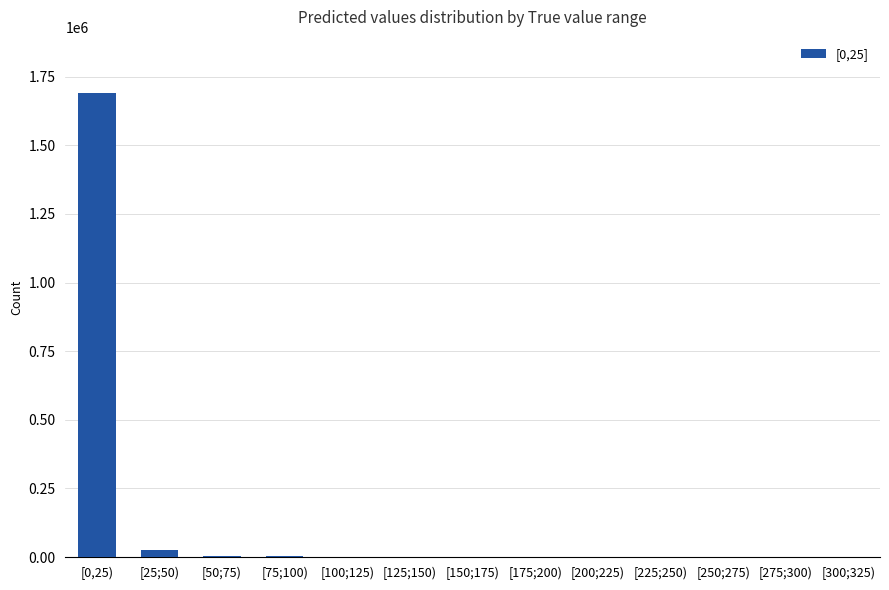

Is it true that the value at [0,25) is 1081495?

False